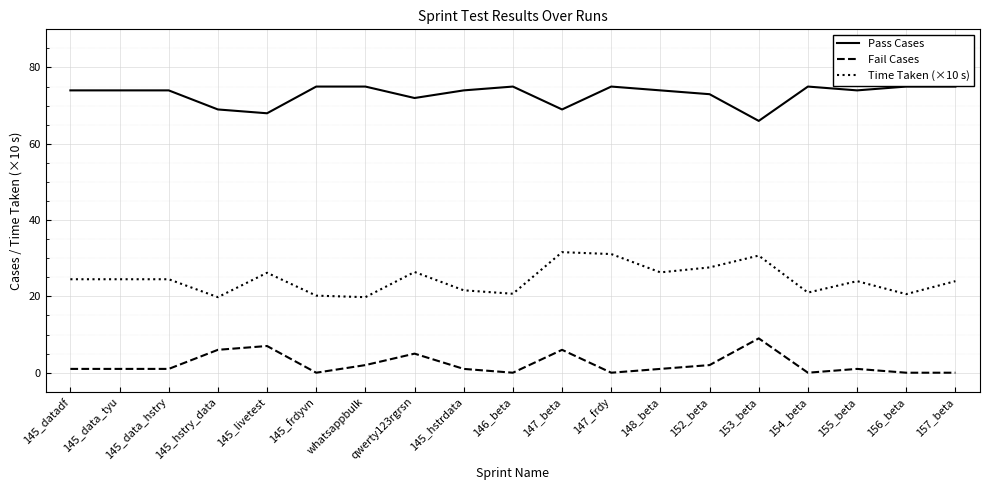

Rank the series by their maximum value, from highest to lowest.

Pass Cases, Time Taken (×10 s), Fail Cases